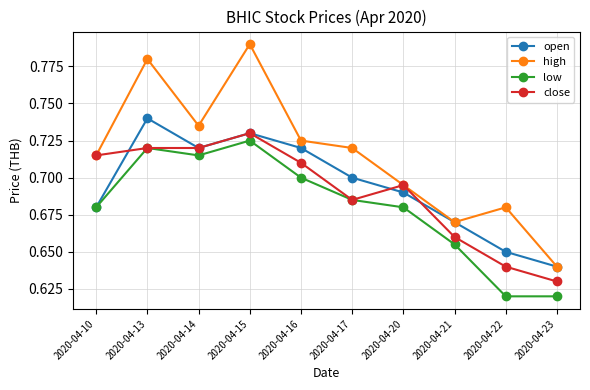

At which category does the chart reach its peak across all series?

2020-04-15